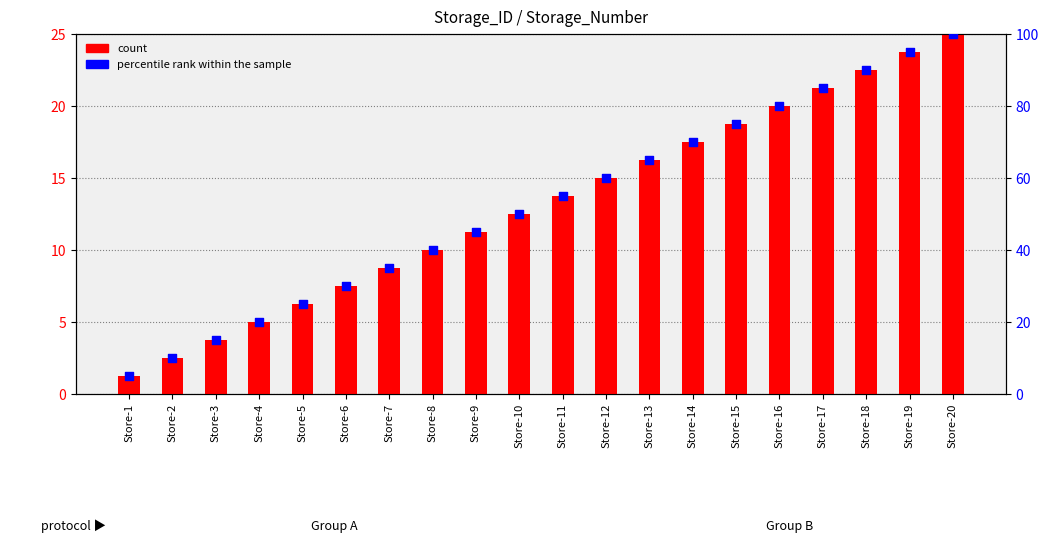

What are all the series names shown in the legend?

count, percentile rank within the sample